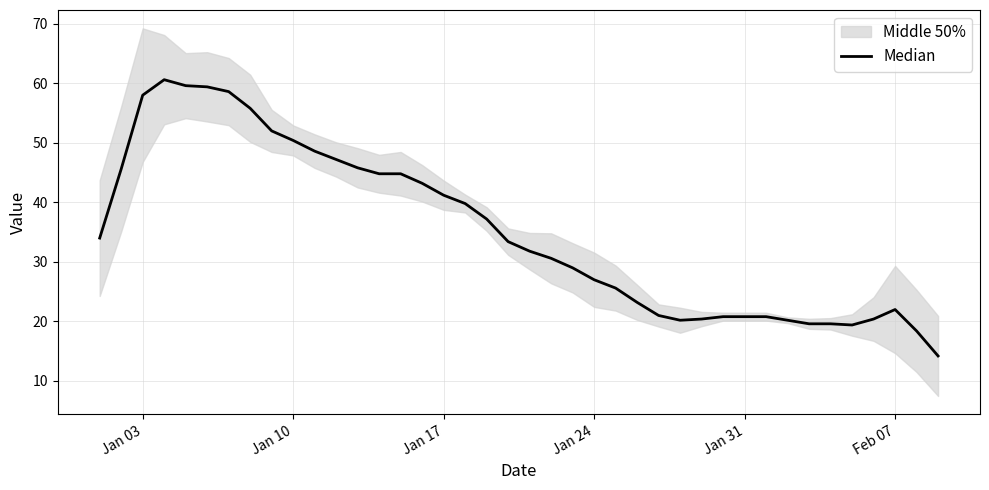

What is the label of the 17th point from the right?

Jan 24